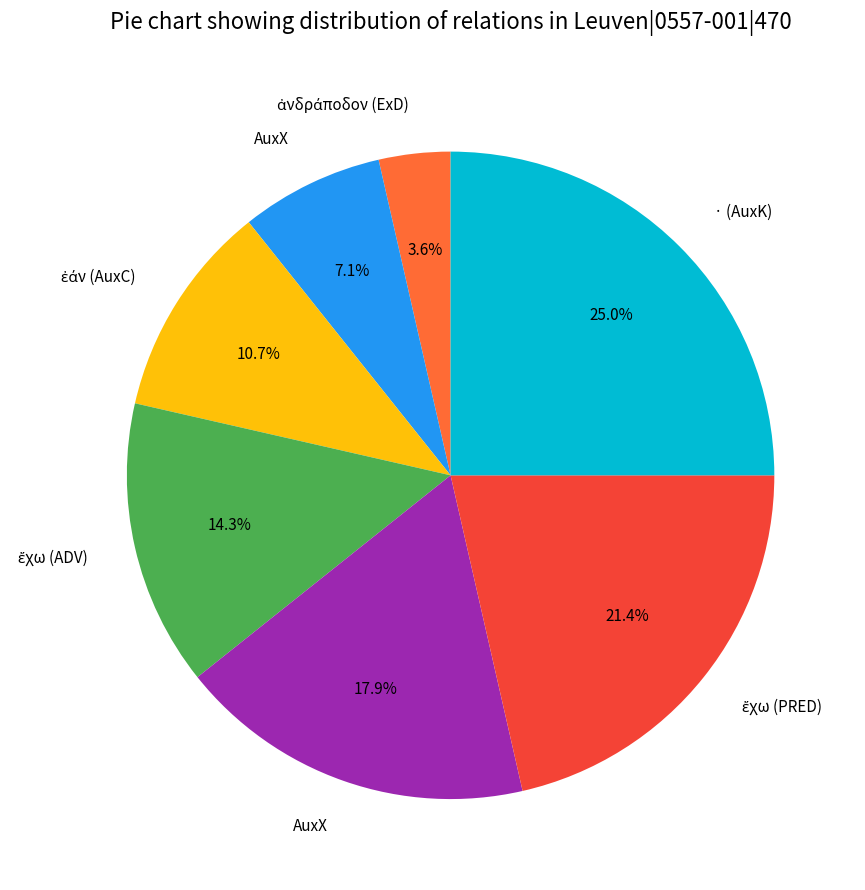

Does any single category account for the majority?

No